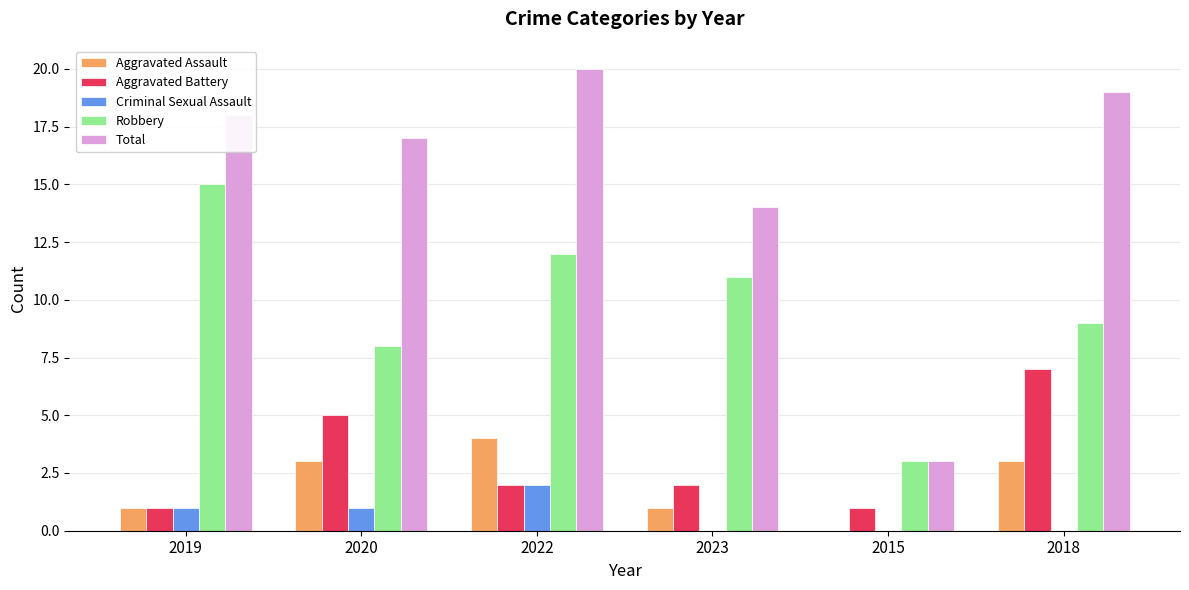

What is the total value across all series at 2015?

7